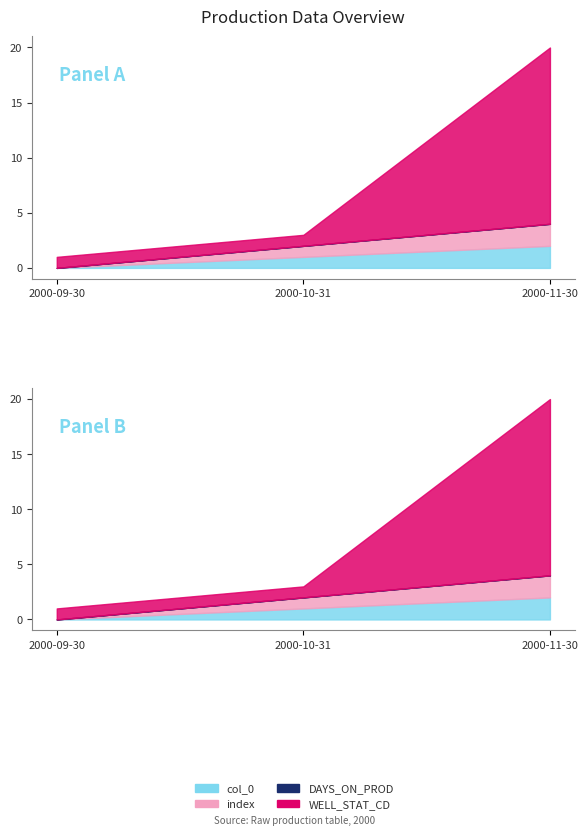

What is the total value across all series at 2000-11-30?

20